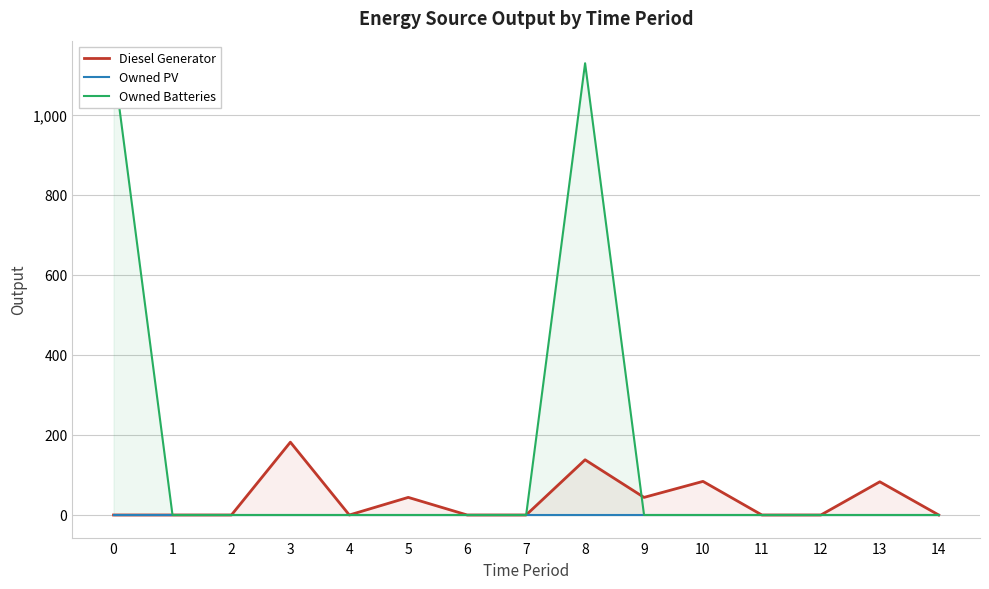

How many series are shown in this chart?

3